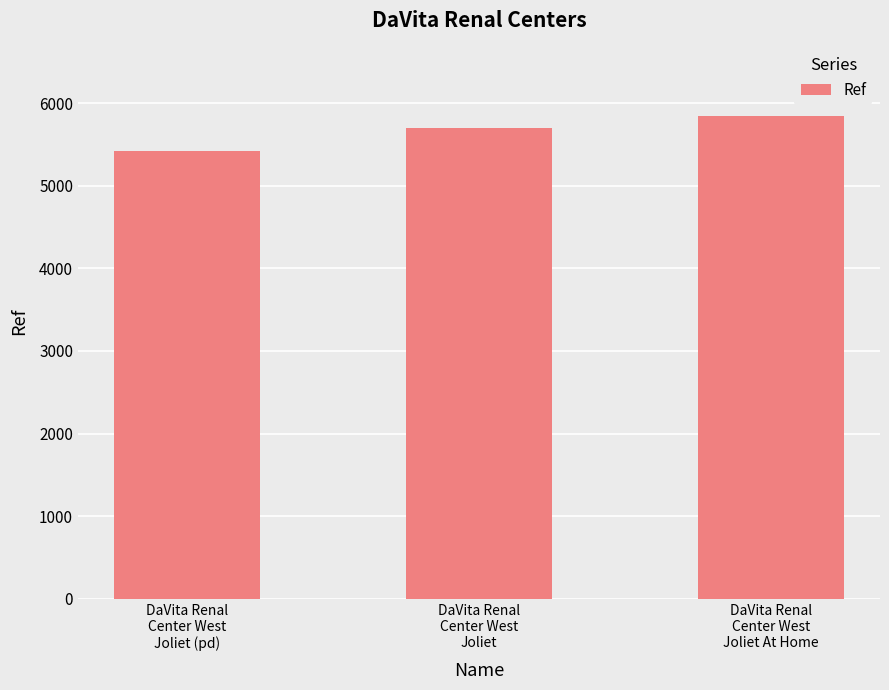

The chart shows a value of 3359 at DaVita Renal
Center West
Joliet At Home. True or false?

False